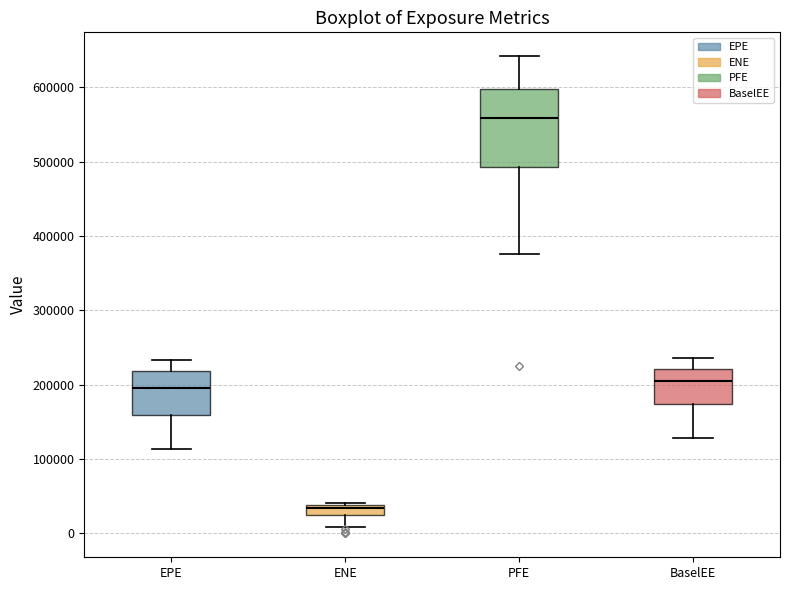

Comparing the boxes themselves (not the whiskers), which one is the tallest?

PFE